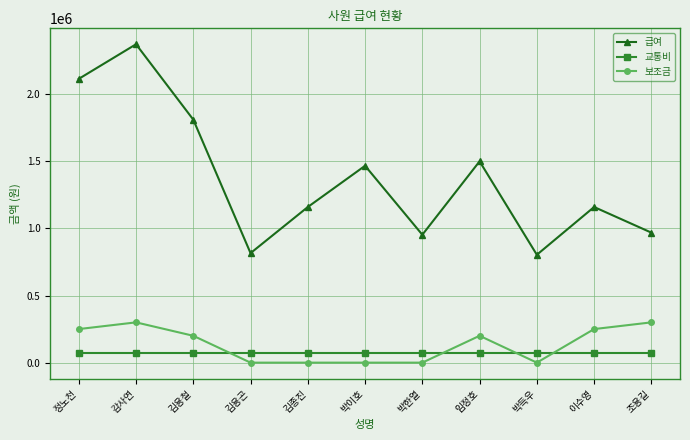

True or false: 급여 has a value of 396757 at 이수영.

False